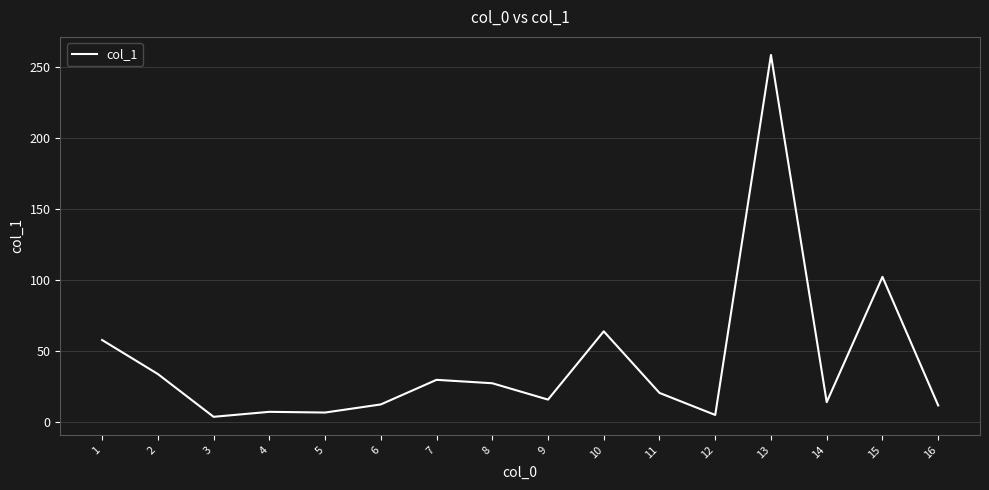

What is the difference between the maximum and minimum values?

254.4